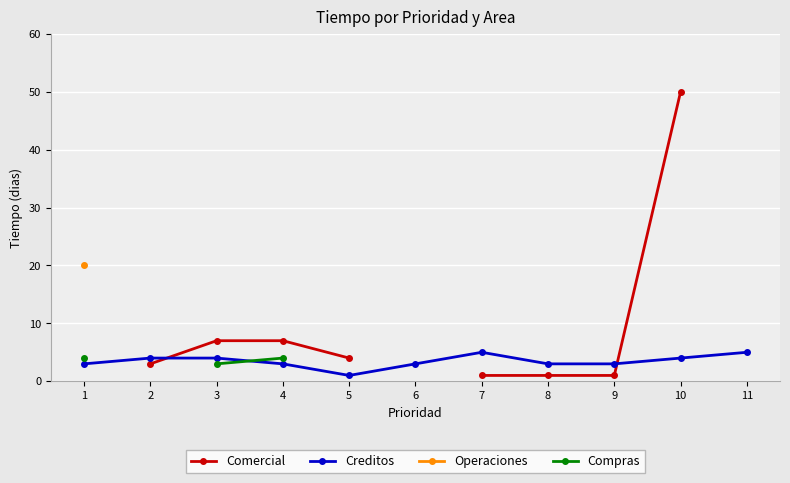

The value of Creditos at 4 is 3.0. True or false?

True